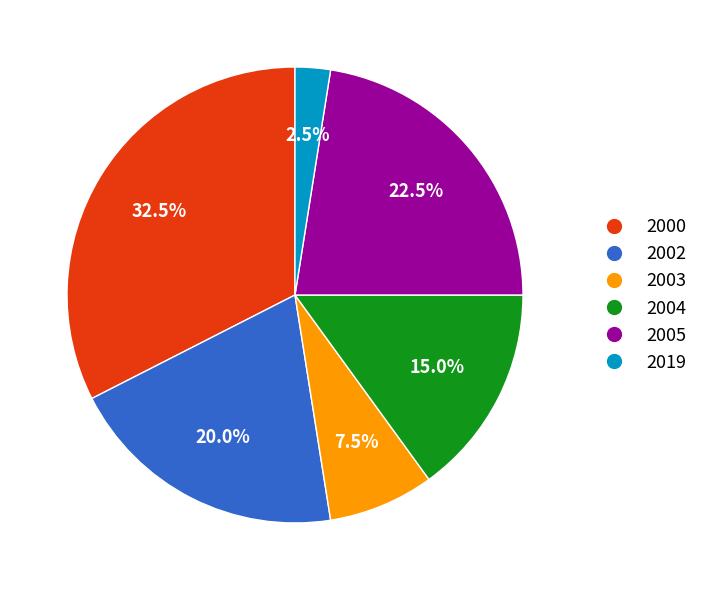

What percentage is NOT represented by 2000?

67.5%